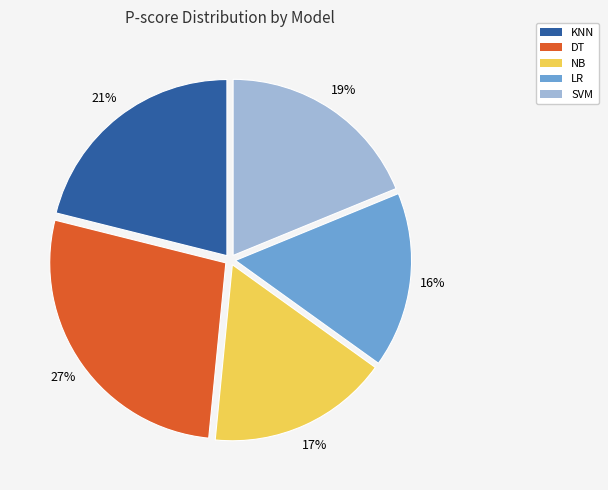

The NB slice represents 17% of the pie. True or false?

True